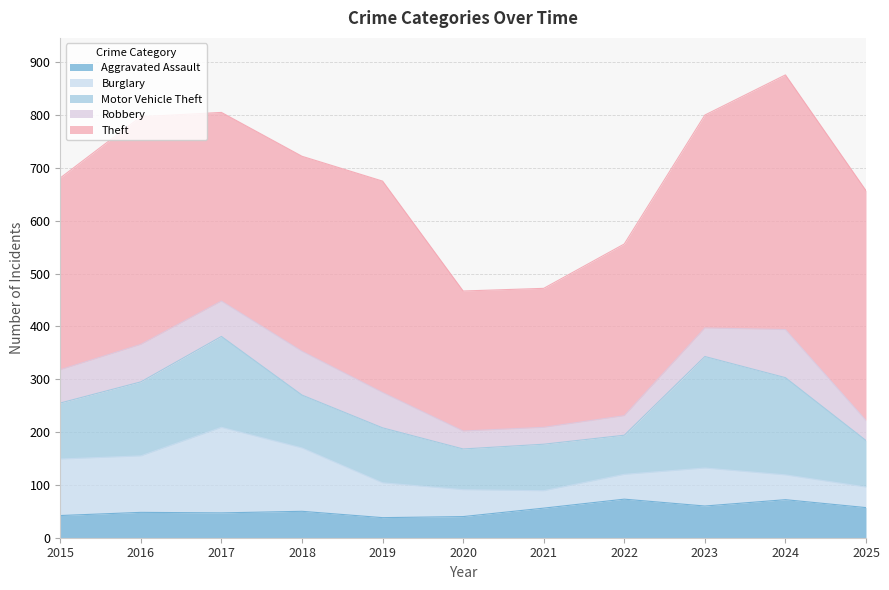

How many distinct data groups are displayed?

5